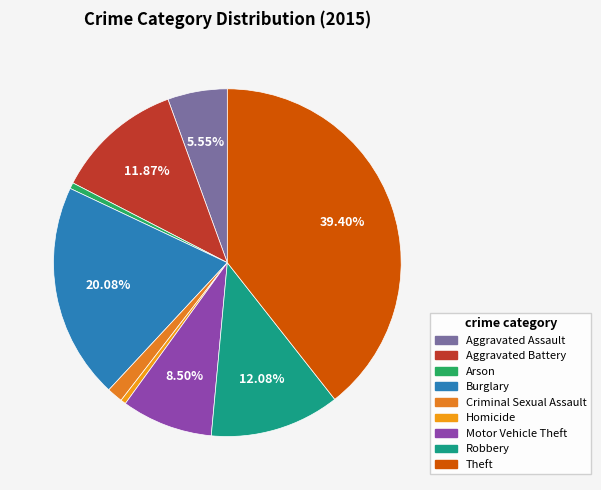

The Homicide slice represents 0% of the pie. True or false?

True